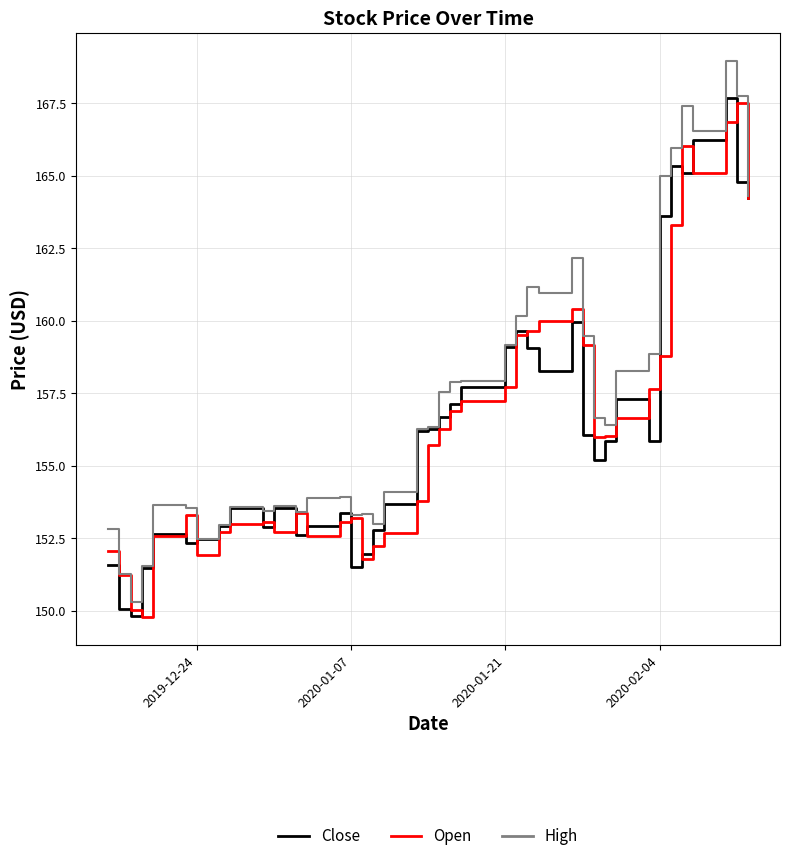

Which series has the largest total across all categories?

High